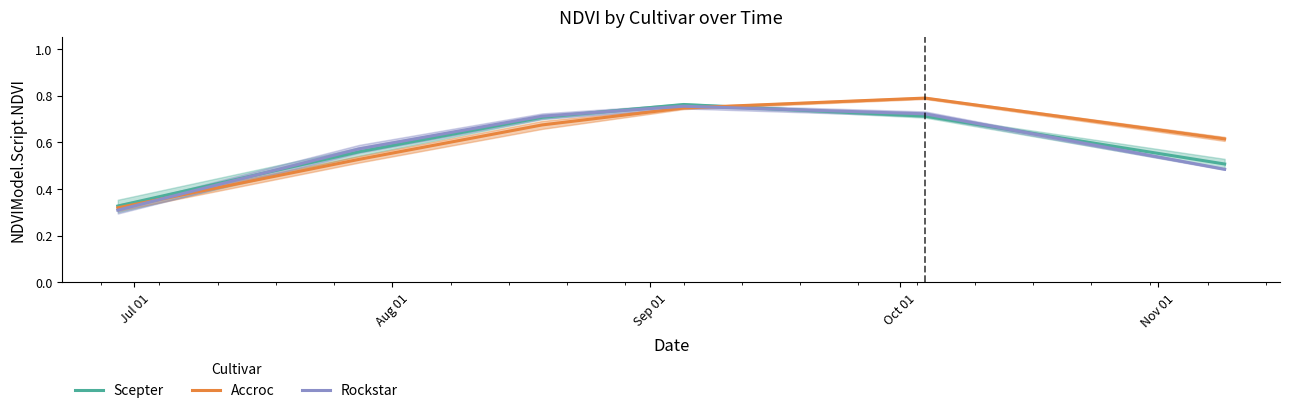

What is the total value across all series at Oct 01?

2.3